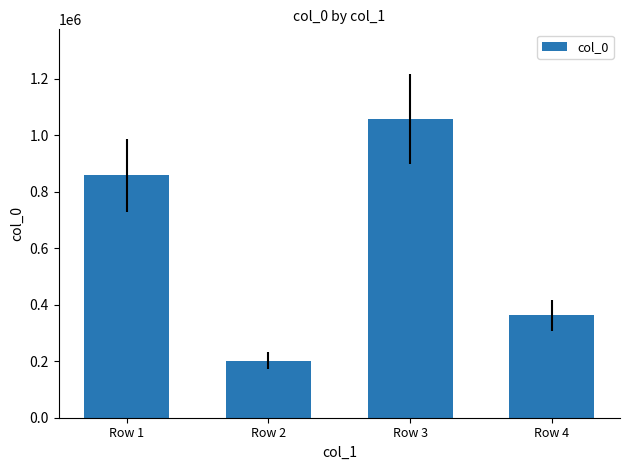

Reading left to right, what are all the values shown in this chart?

857920	201657	1057328	362228